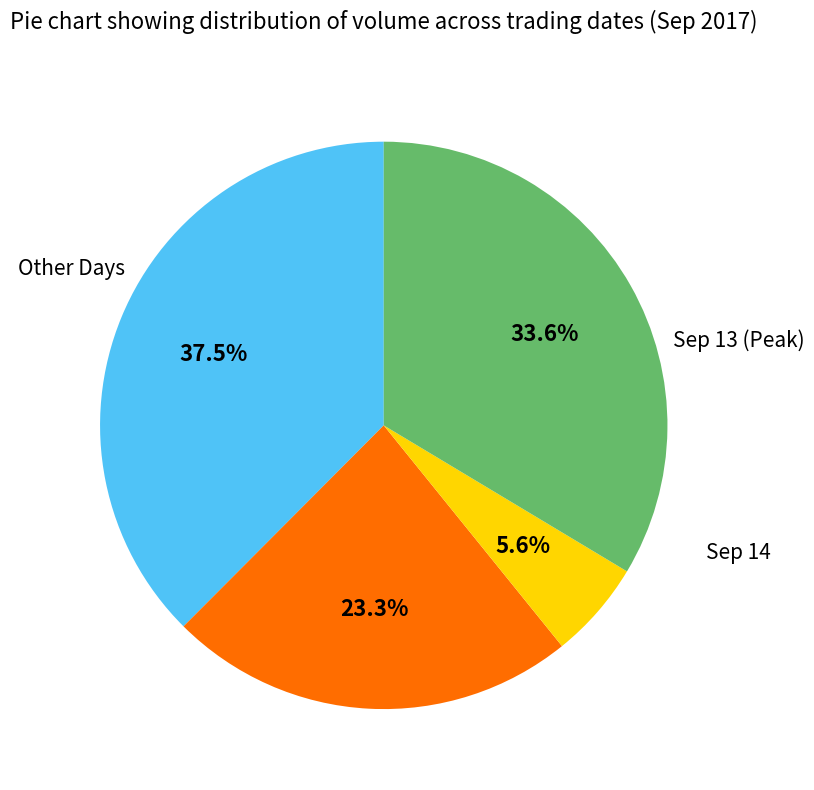

Is there any slice that represents more than half of the pie?

No